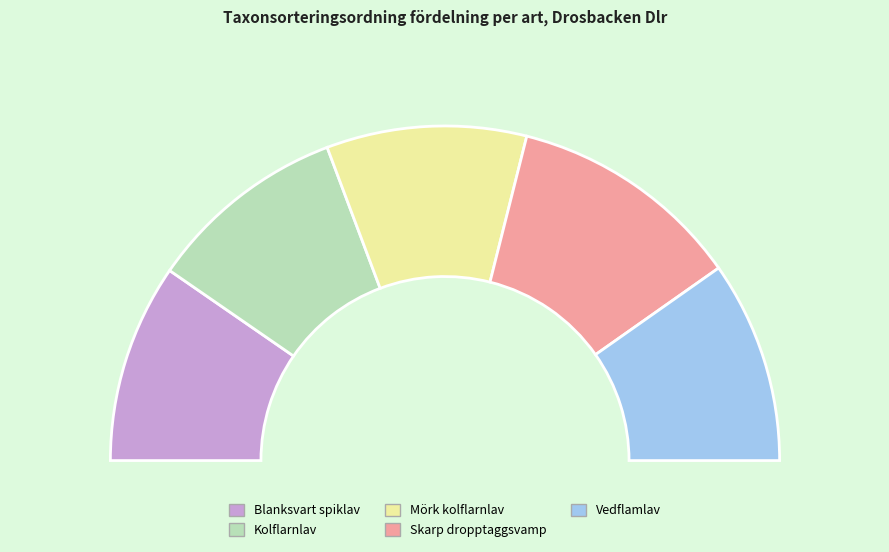

Count the number of slices in the pie.

5